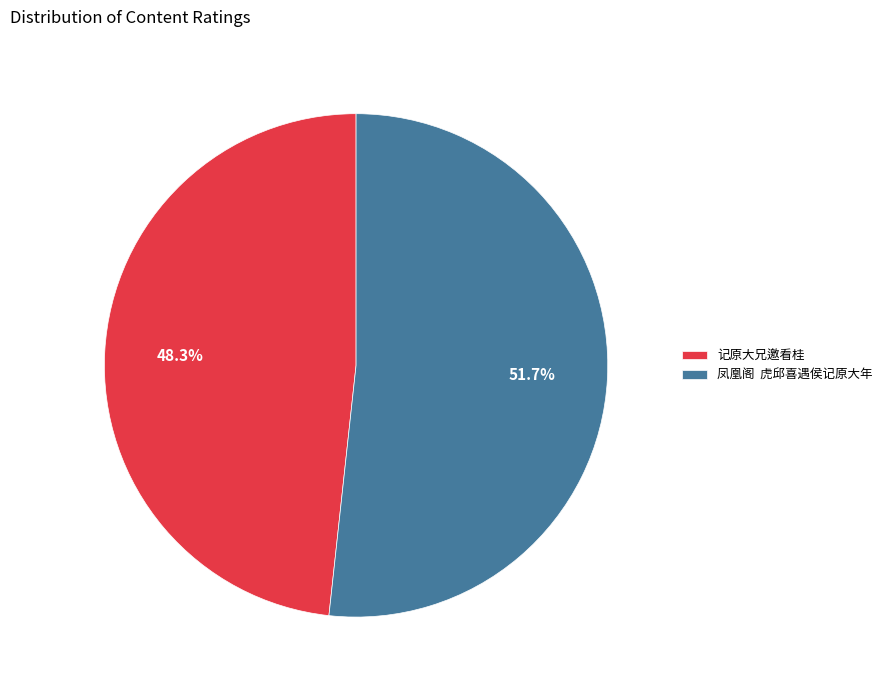

What is the ratio of the value at 凤凰阁 虎邱喜遇侯记原大年 to the value at 记原大兄邀看桂?

1.1